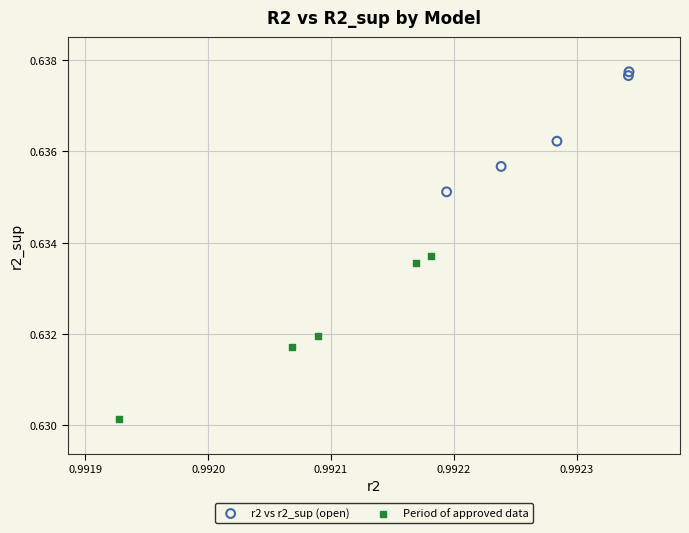

Which series has the widest spread of Y values?

Period of approved data